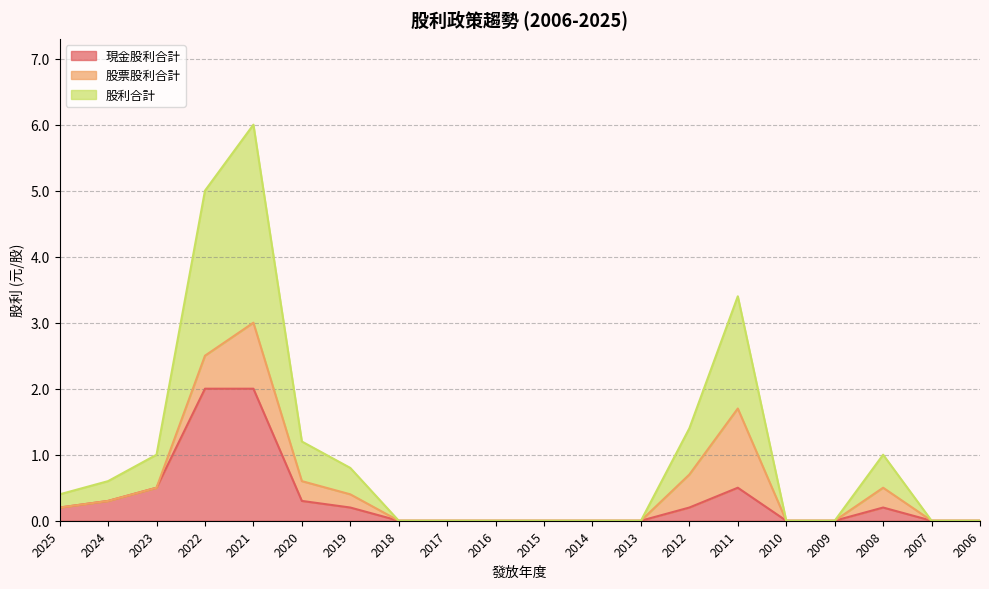

Is the value of 股利合計 at 2013 greater than the value of 現金股利合計 at 2025?

No